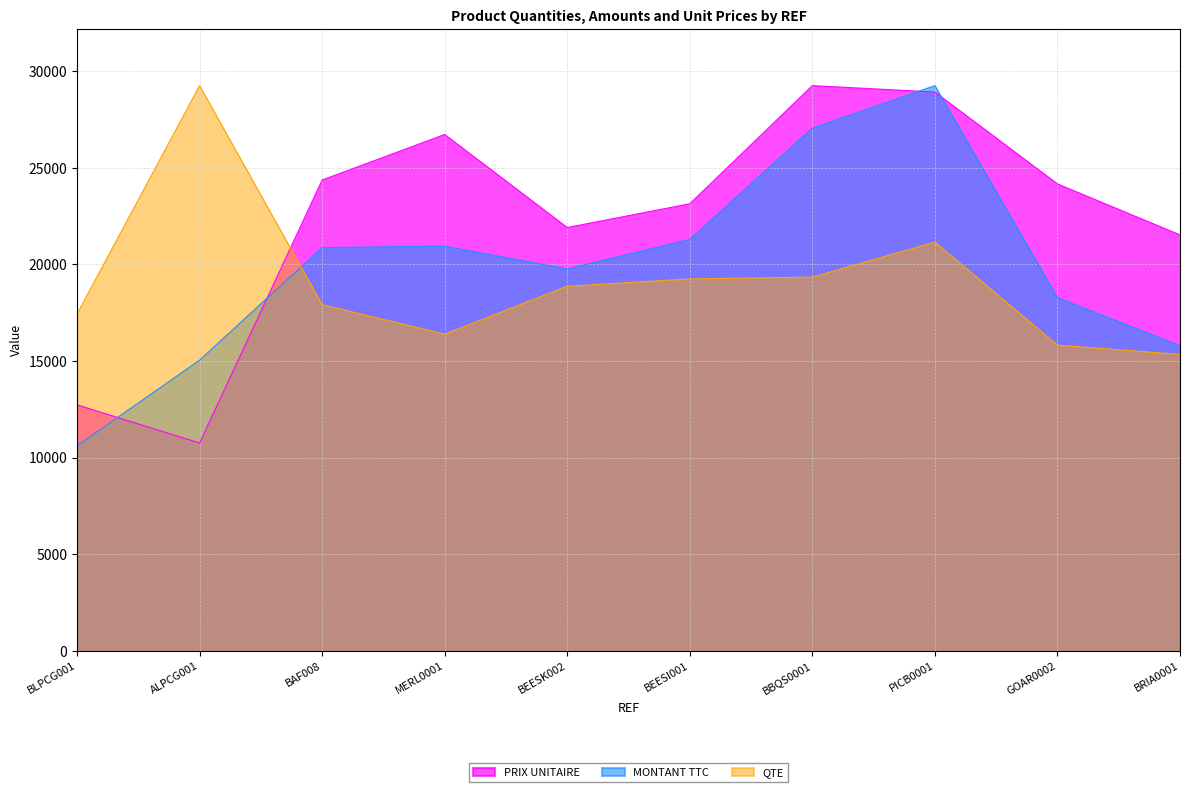

At ALPCG001, list the series in order from largest to smallest.

QTE, MONTANT TTC, PRIX UNITAIRE